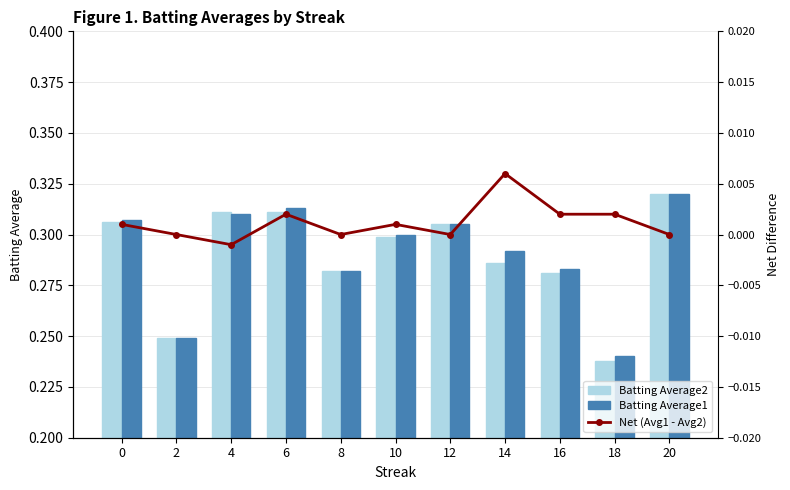

Count the Batting Average2 values in the range 0 to 1.

11